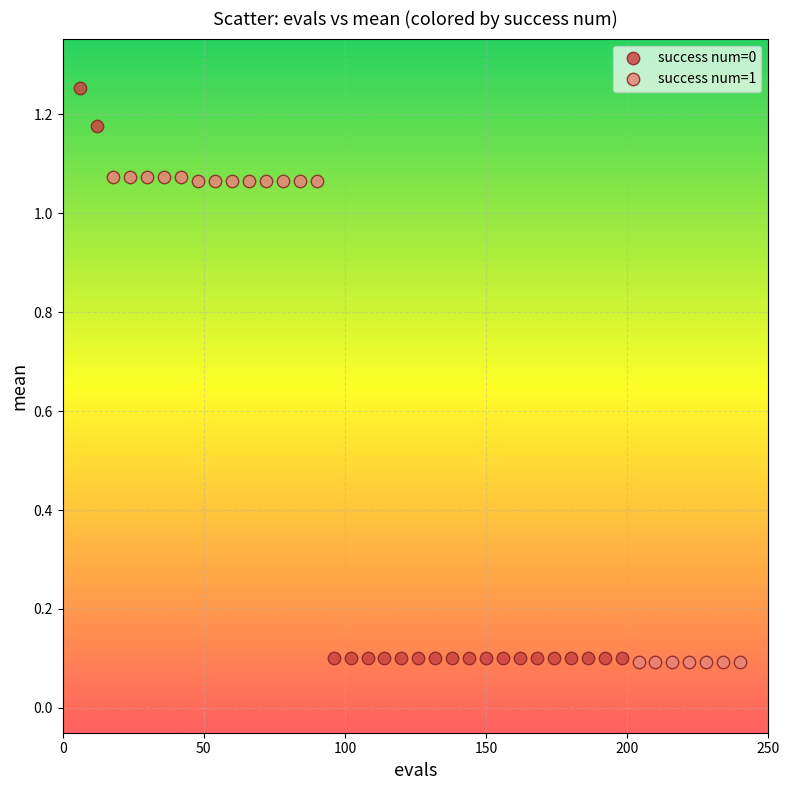

Which series has the largest Y range (max minus min)?

success num=0